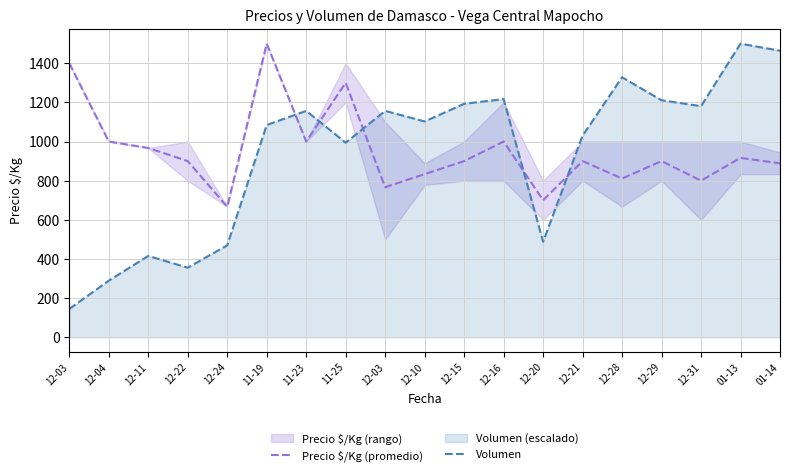

What is the difference between the Volumen values at 12-31 and 12-24?

710.8